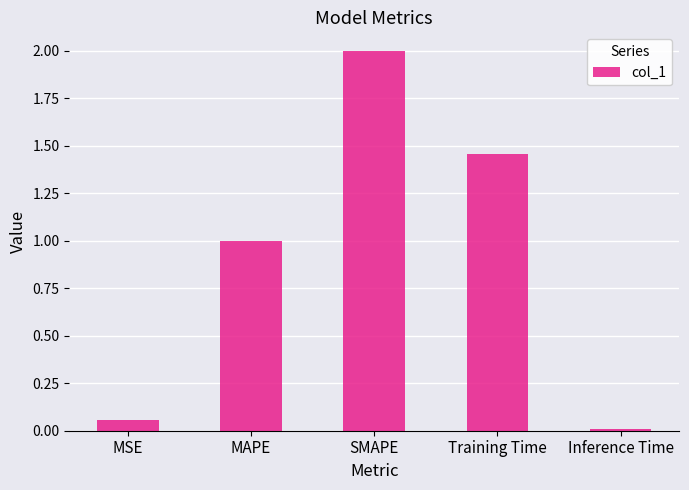

What is the average value?

0.9